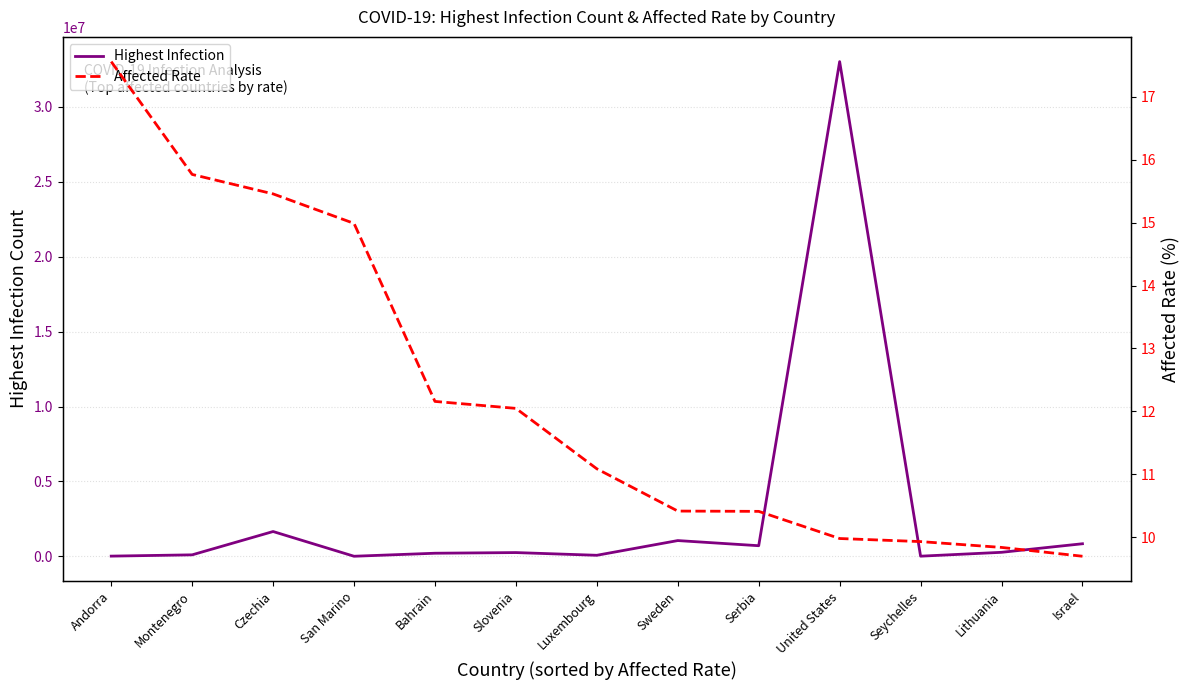

Between Sweden and Israel, which series saw the biggest shift?

Highest Infection